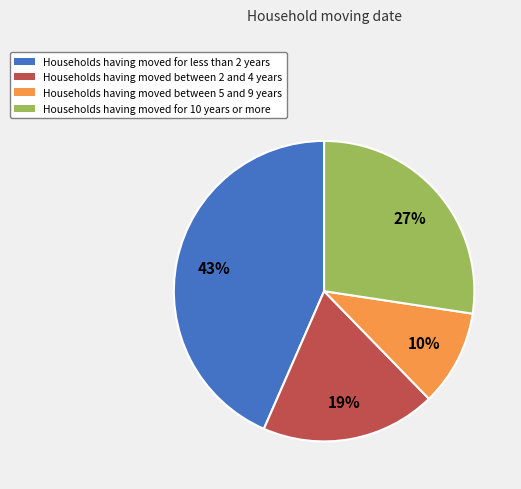

Does any single category account for the majority?

No